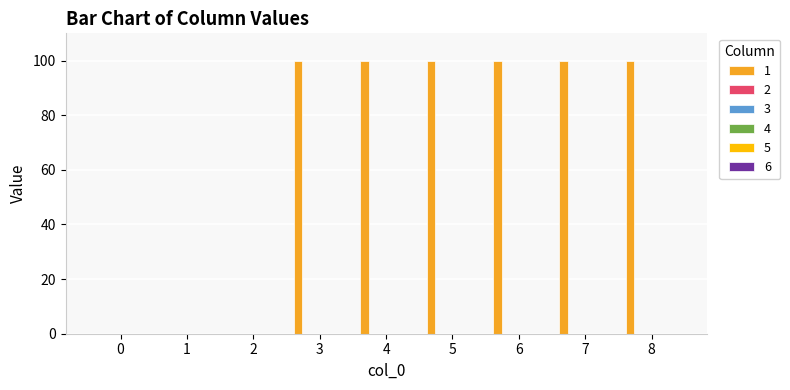

What is the sum of all values?

600